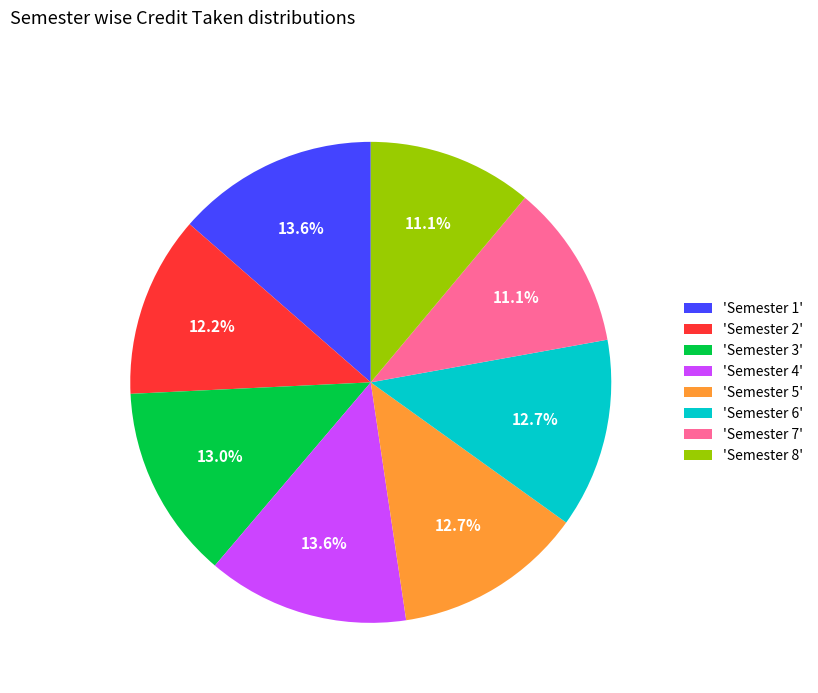

Which has a higher value, 'Semester 8' or 'Semester 3'?

'Semester 3'